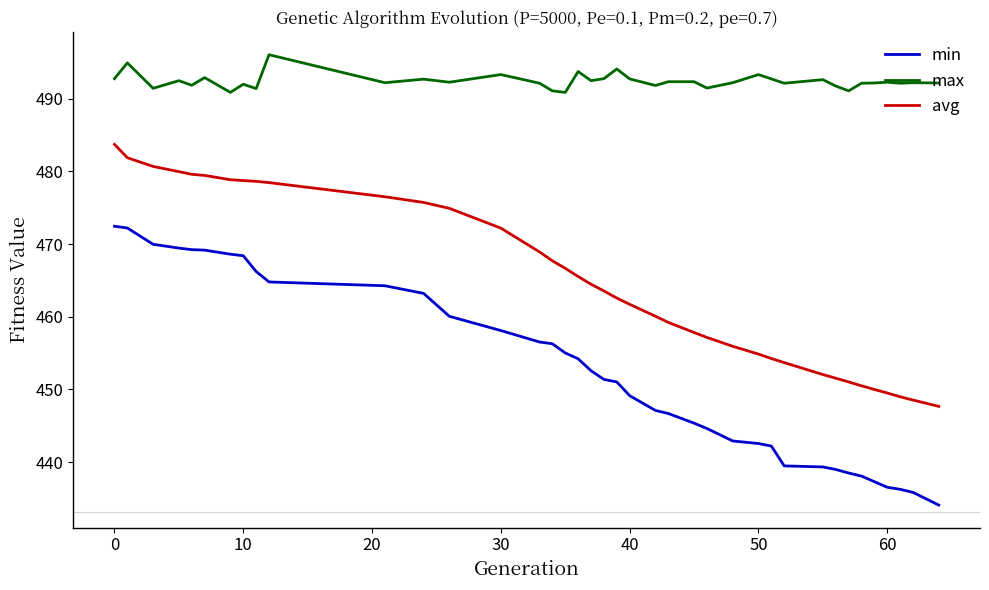

True or false: max and avg intersect in this chart.

False